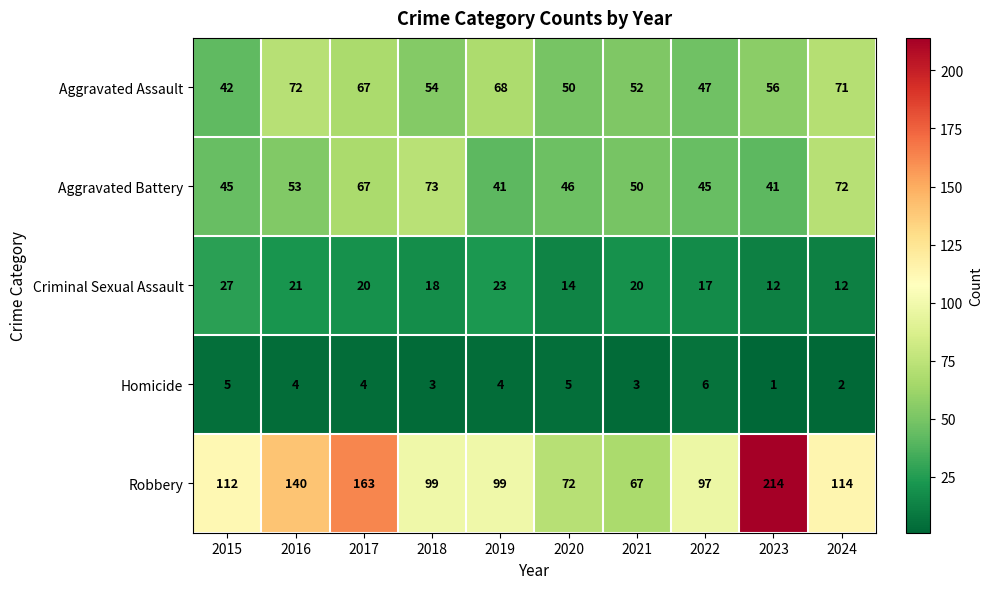

At which label does Aggravated Battery first exceed 50?

2016